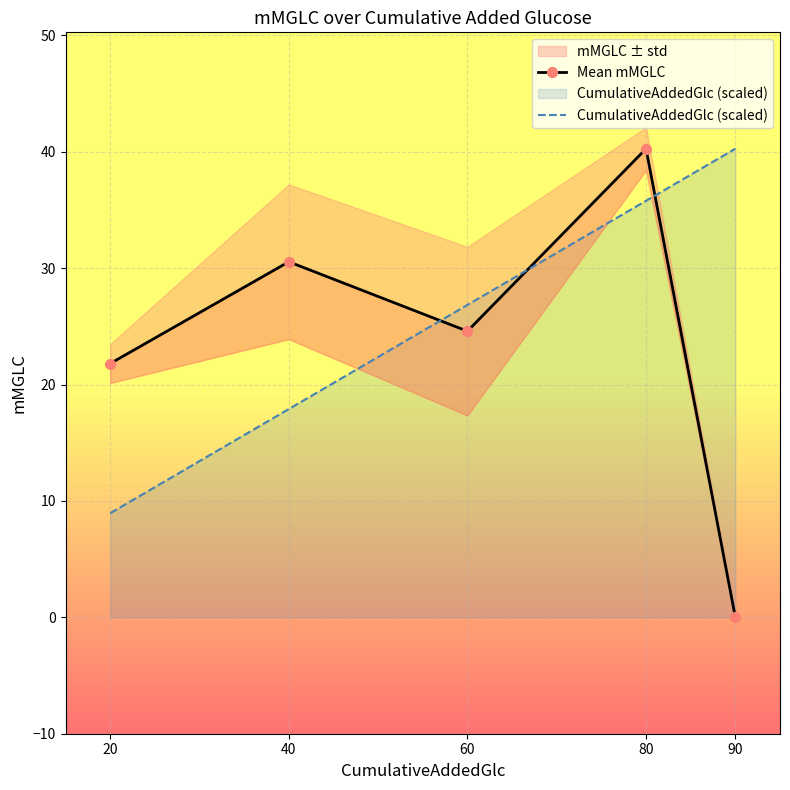

Reading left to right, what are all the values shown in this chart?

Mean mMGLC: 20=21.8	40=30.5	60=24.6	80=40.3	90=-0.0
CumulativeAddedGlc (scaled): 20=8.9	40=17.9	60=26.8	80=35.8	90=40.3